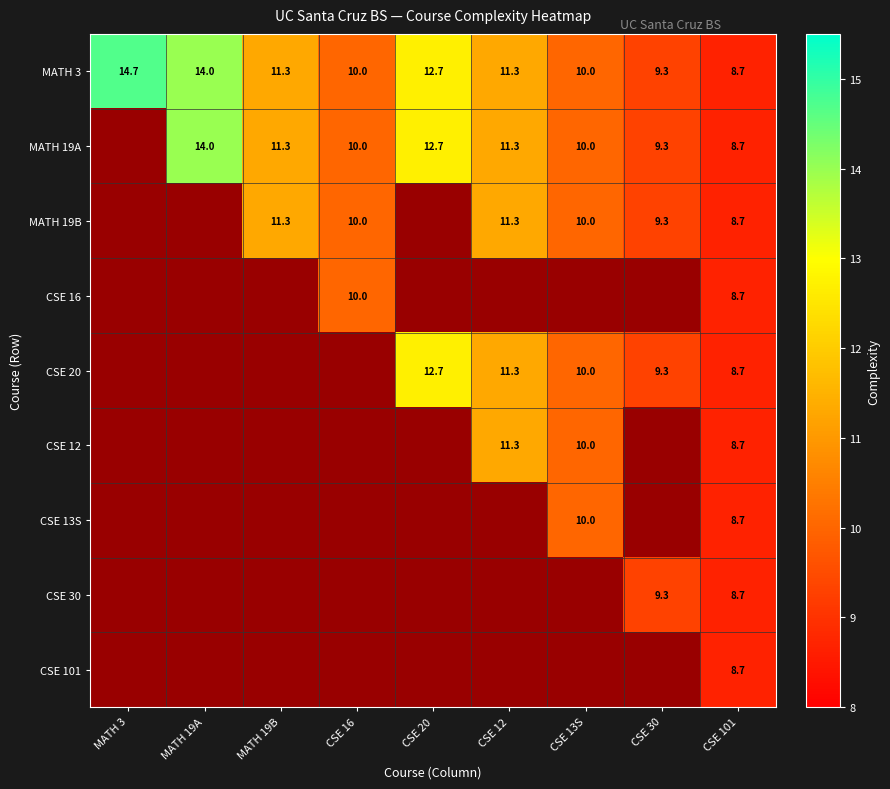

What value does the MATH 3 series have at CSE 12?

11.3